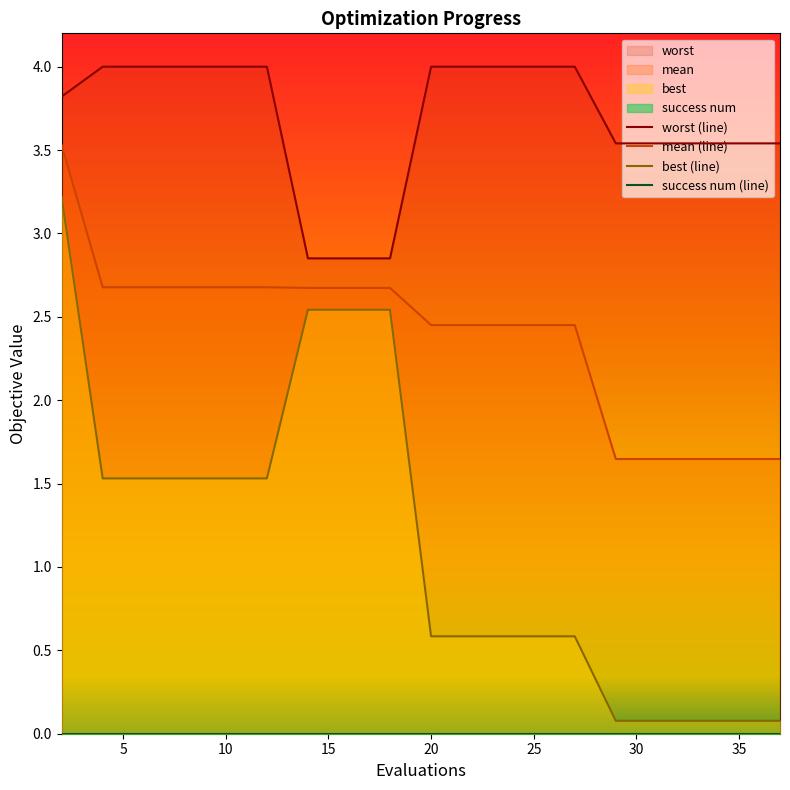

True or false: mean and best intersect in this chart.

False